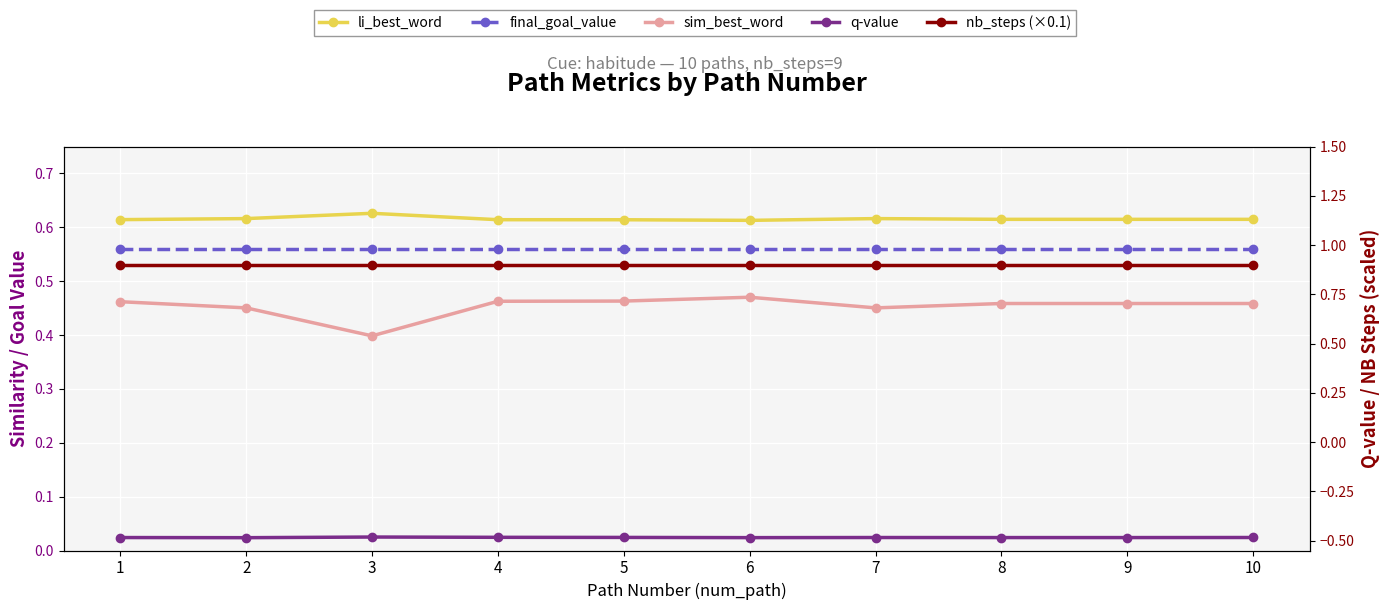

How many lines are shown in the chart?

5